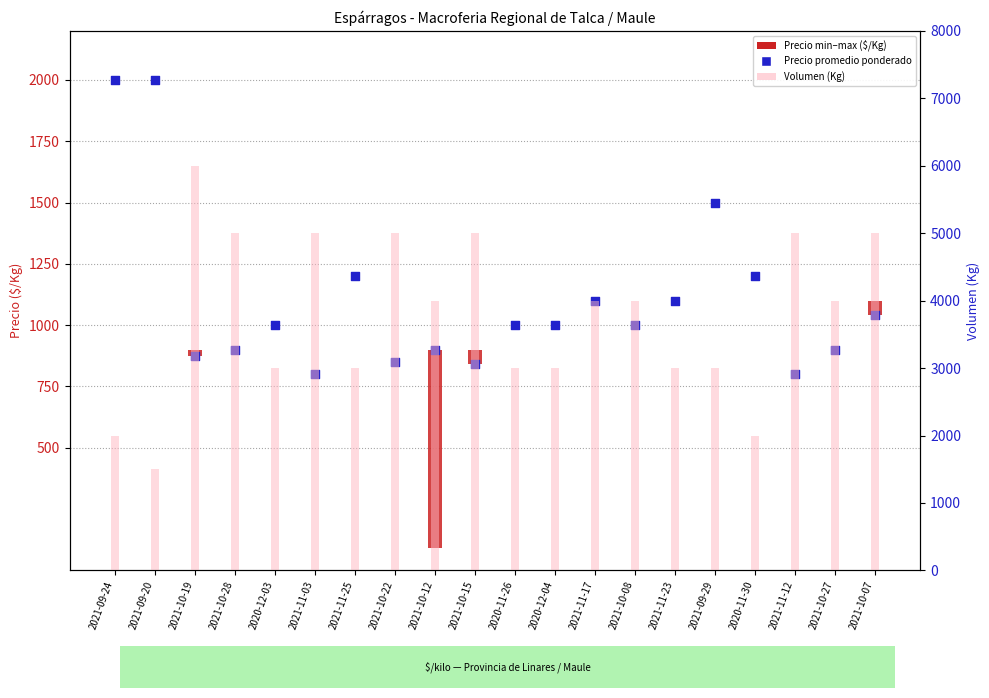

At how many categories does at least one series exceed 4527?

7